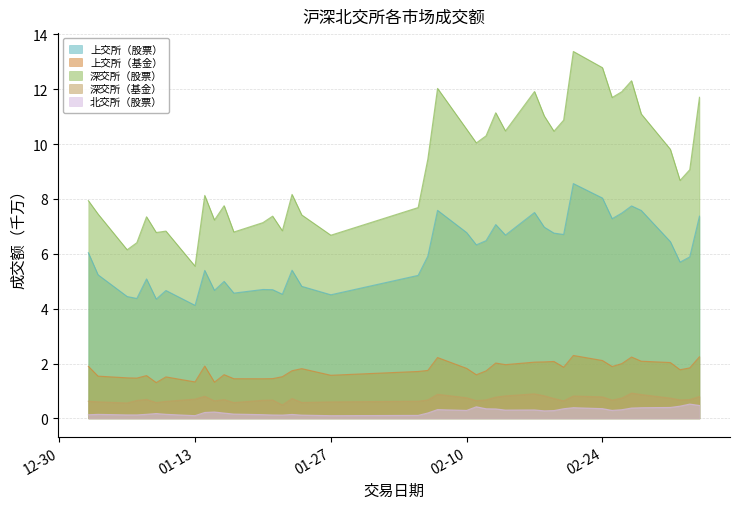

At which label is 上交所（股票） closest to 6?

2025-01-02